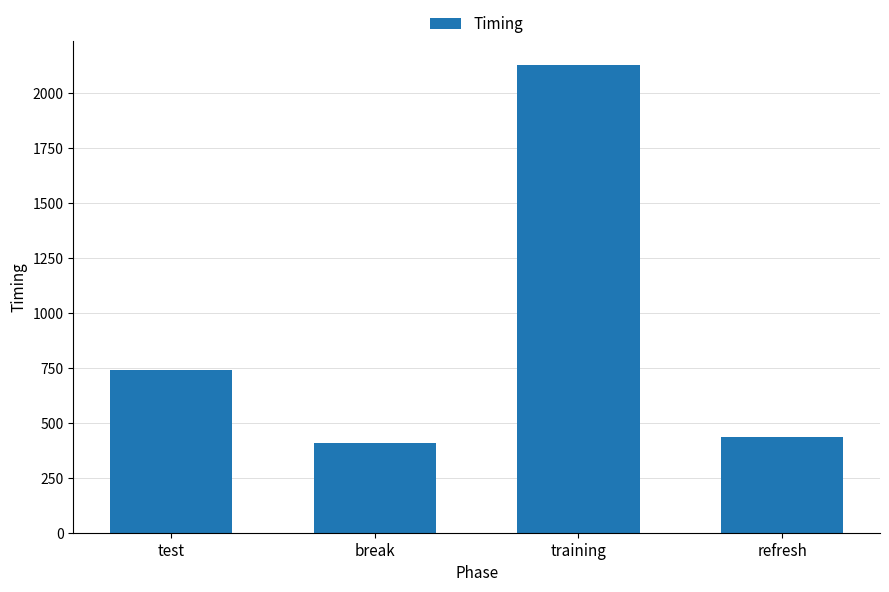

What is the difference between the values at test and refresh?

306.3